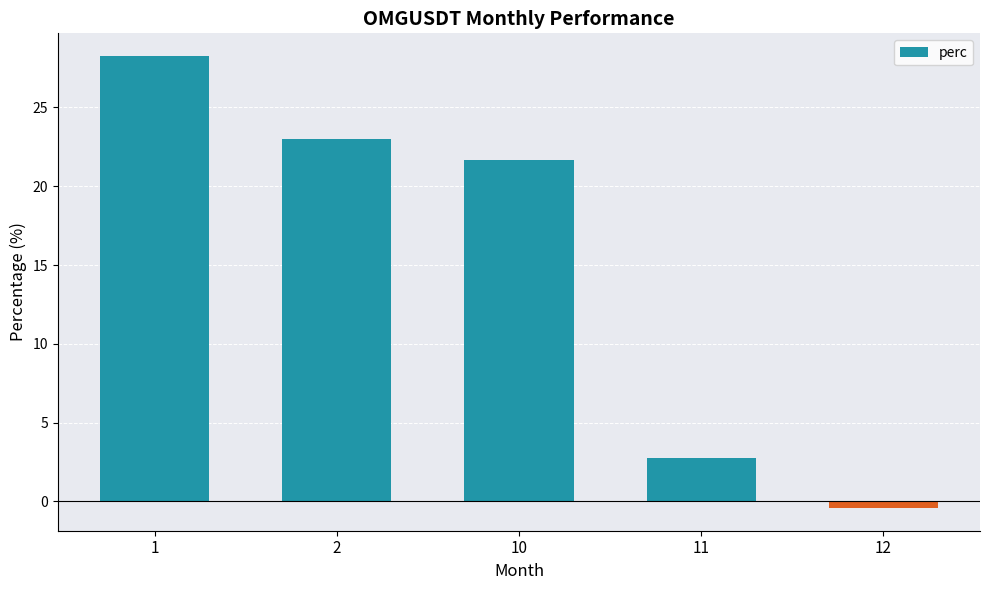

How many values are below zero?

1